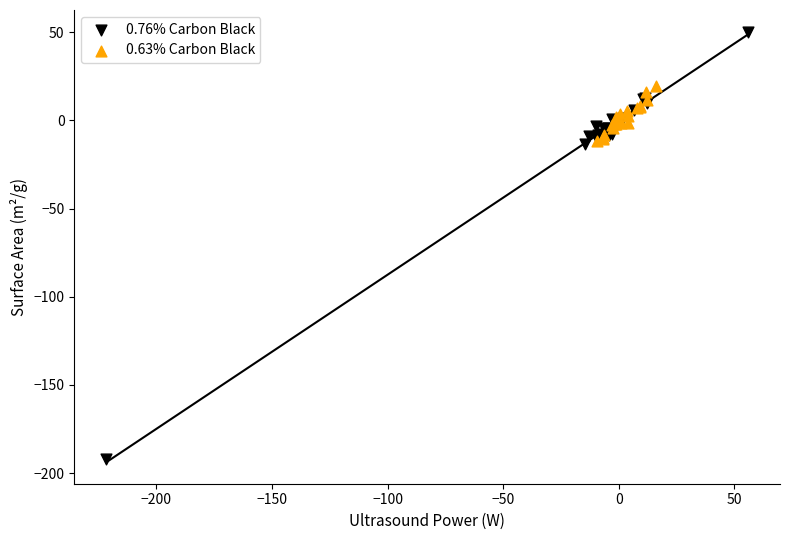

Which series contains the highest Y value?

0.76% Carbon Black